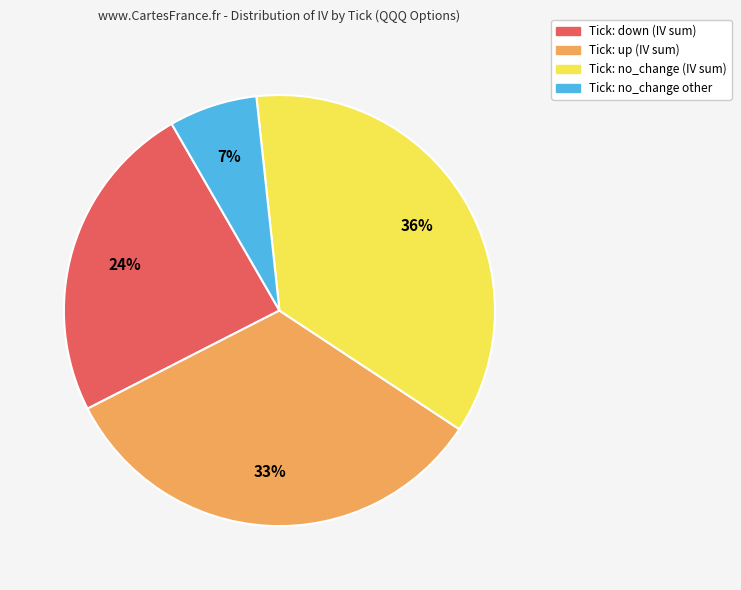

Does any single category account for the majority?

No